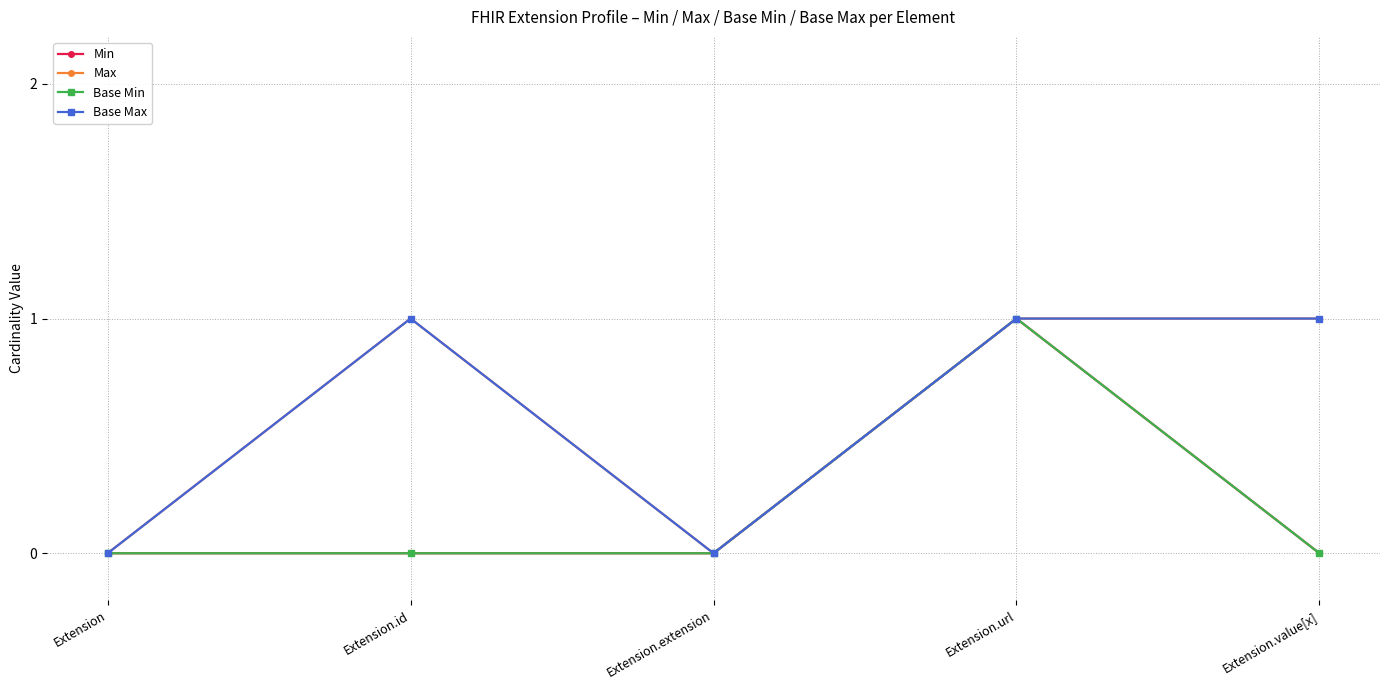

What is the sum of all Base Max values?

3